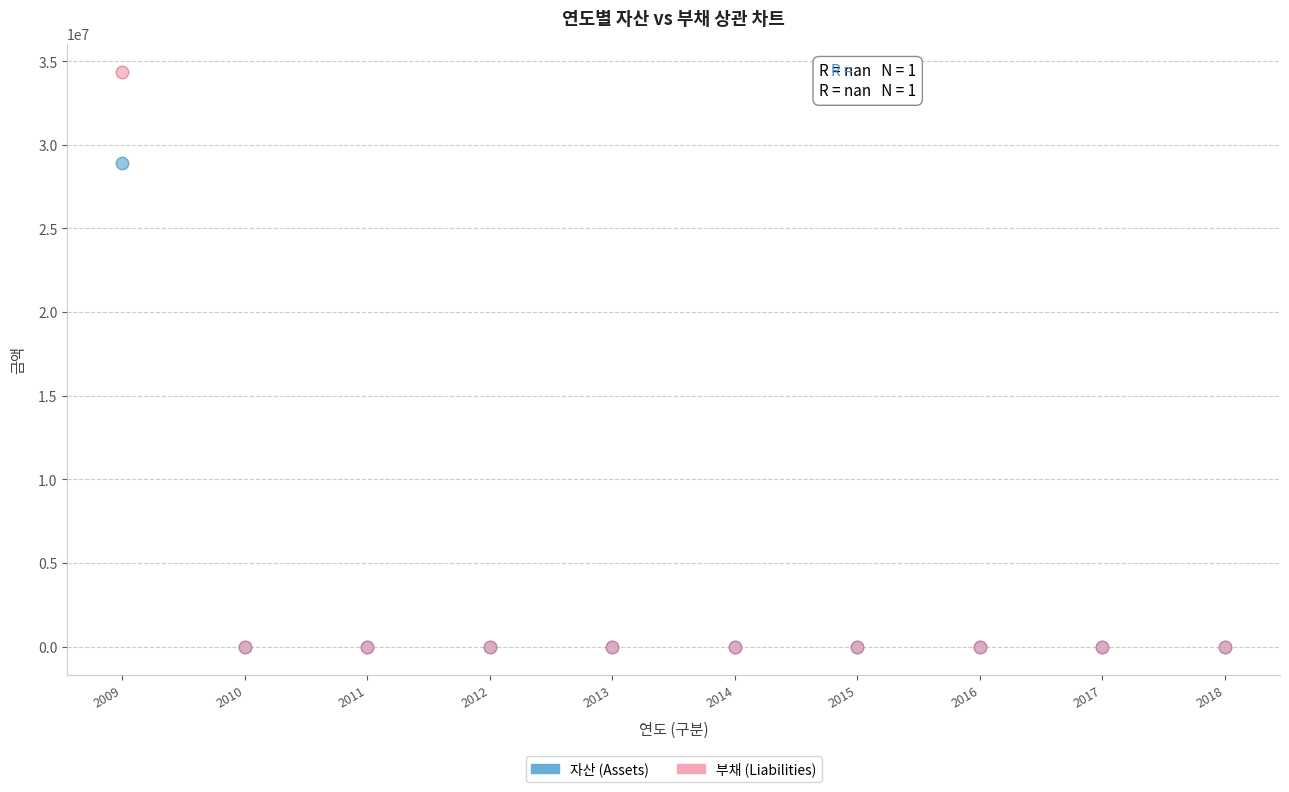

Across all series, what Y value is closest to 17169052?

28933070